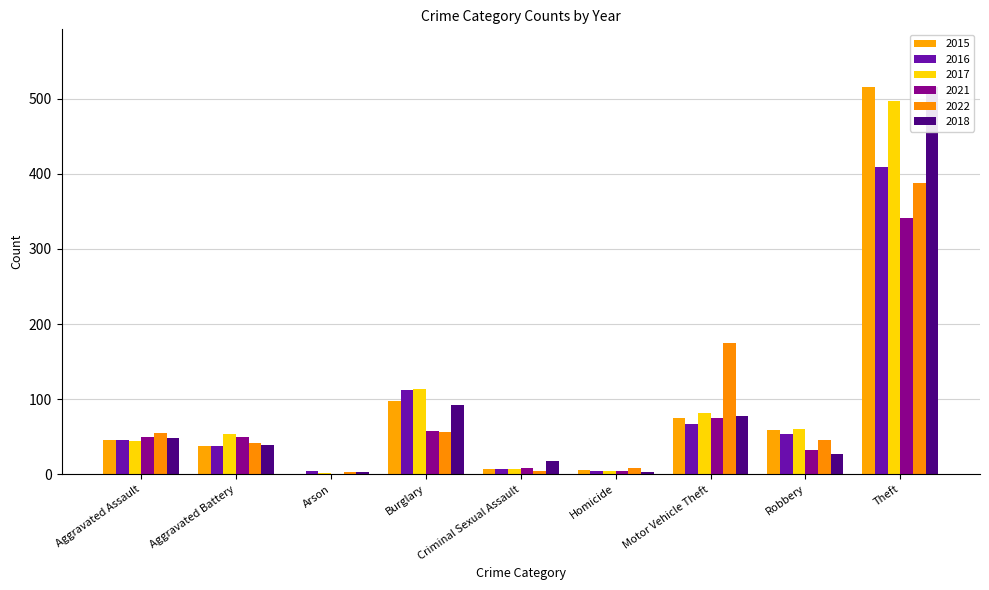

How many data points in 2015 are above 46?

4